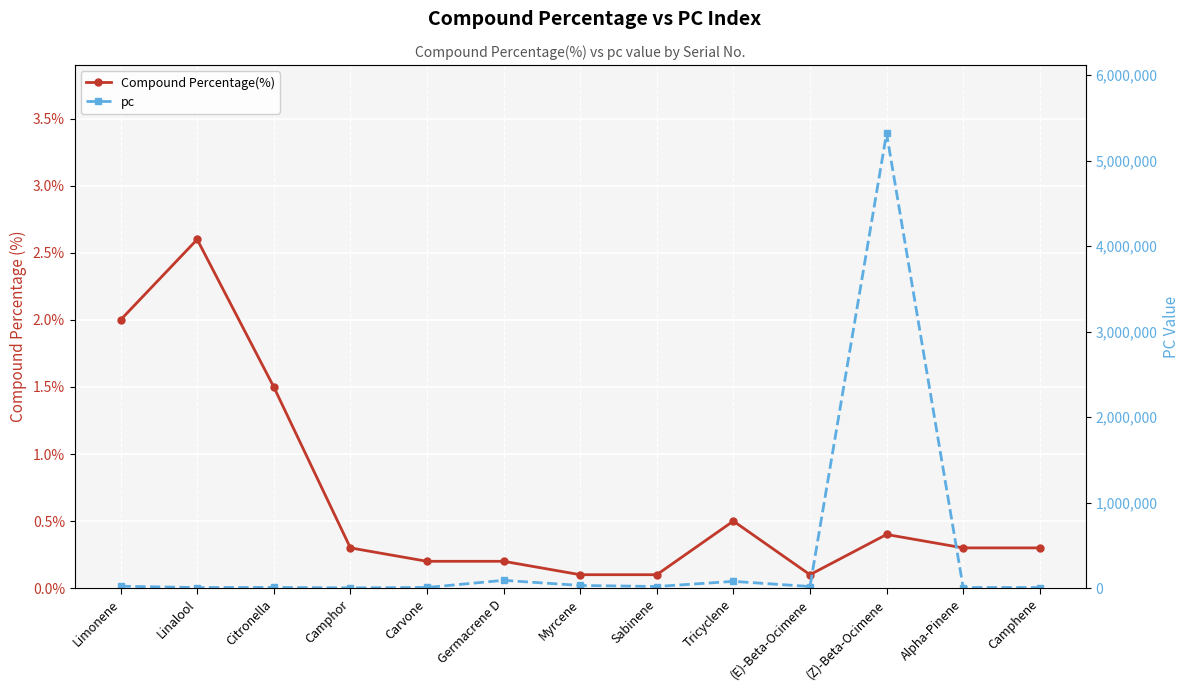

List the labels in order of pc value, smallest first.

Camphor, Linalool, Camphene, Alpha-Pinene, Carvone, Citronella, (E)-Beta-Ocimene, Sabinene, Limonene, Myrcene, Tricyclene, Germacrene D, (Z)-Beta-Ocimene